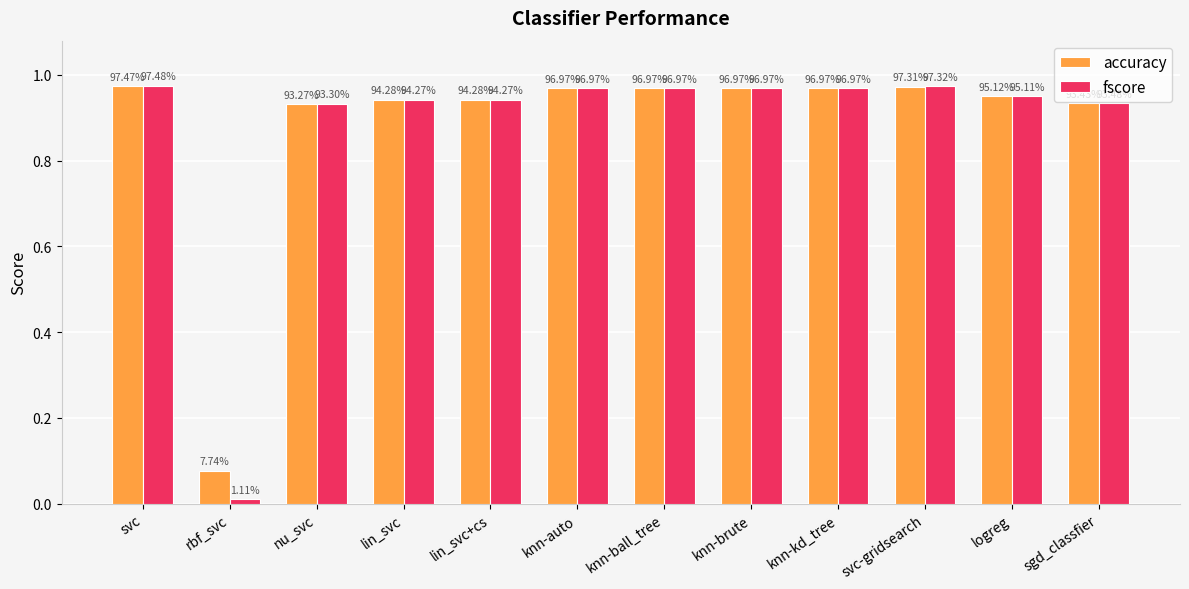

How many groups of bars are there?

12